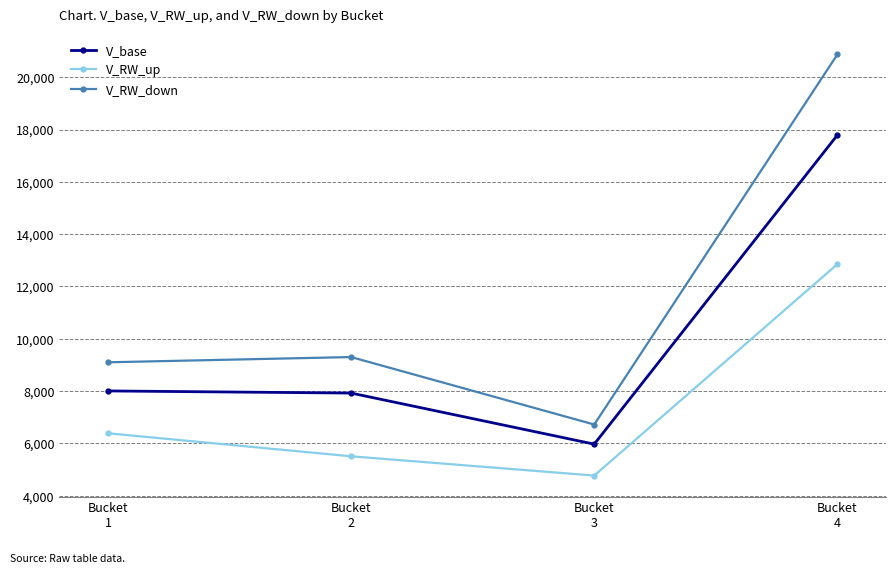

Reading left to right, extract all data points from this chart.

V_base: Bucket
1=8007.0	Bucket
2=7925.4	Bucket
3=5972.7	Bucket
4=17788.2
V_RW_up: Bucket
1=6388.3	Bucket
2=5508.2	Bucket
3=4770.9	Bucket
4=12853.3
V_RW_down: Bucket
1=9101.7	Bucket
2=9302.0	Bucket
3=6722.5	Bucket
4=20870.5